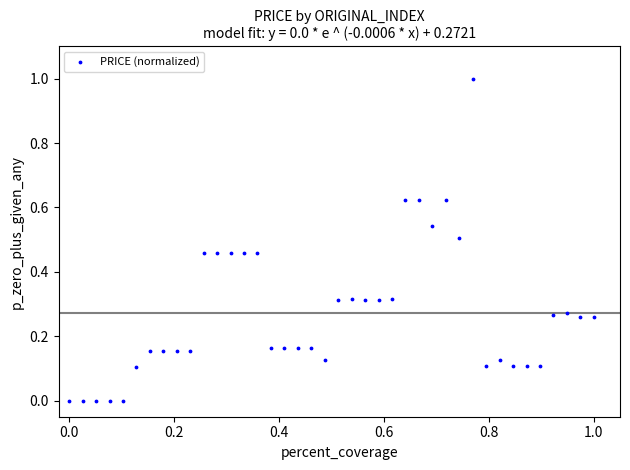

What is the range of Y values (max minus min)?

1.0